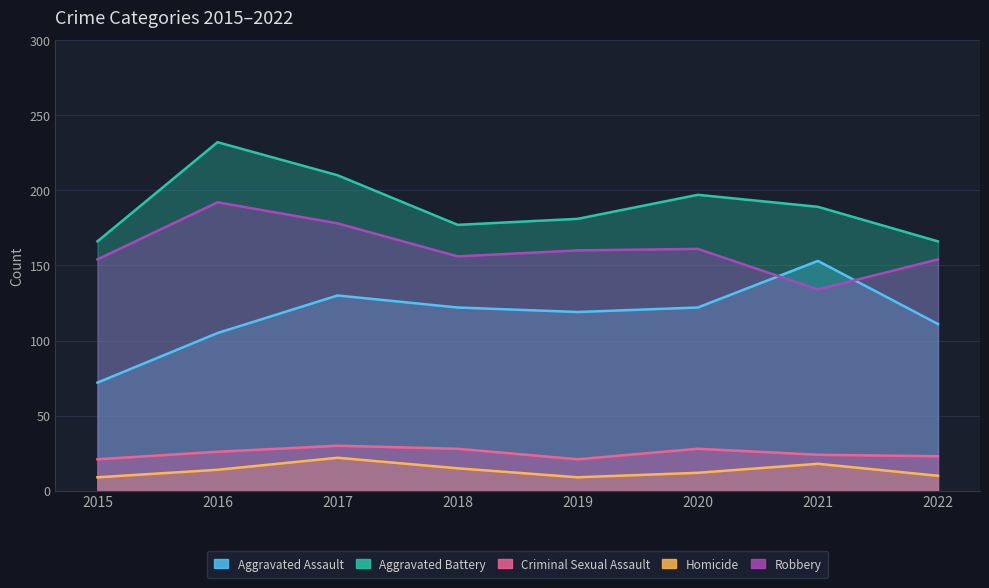

At which label does Criminal Sexual Assault first exceed 26?

2017